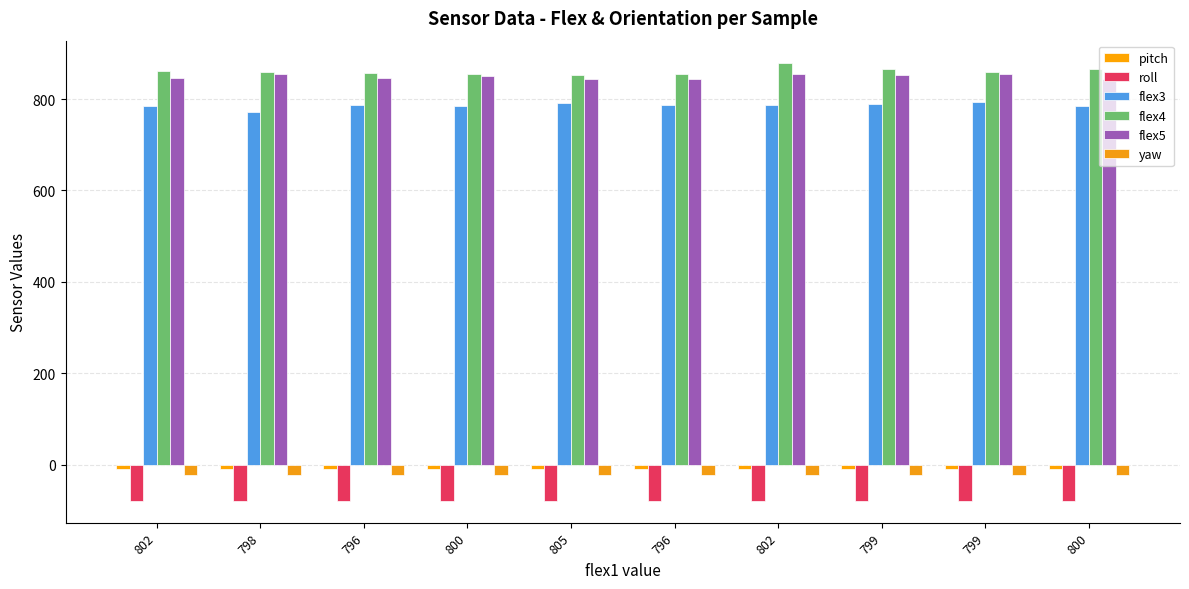

What is the highest value of the flex5 series?

856.0